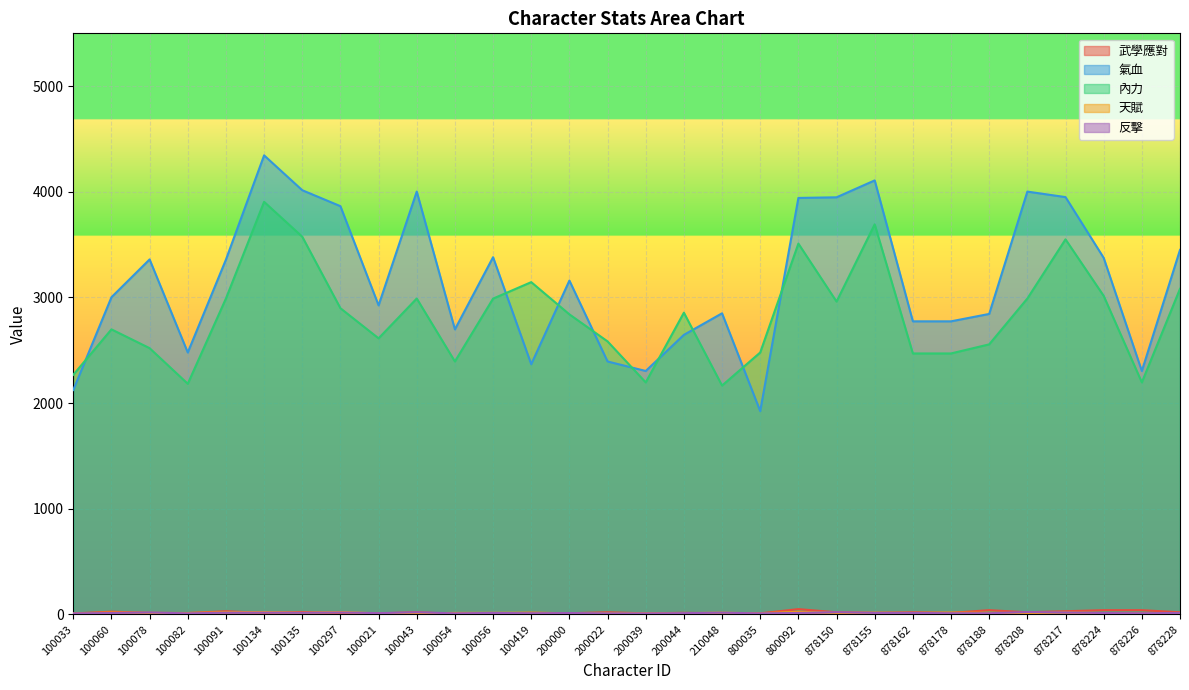

The value of 氣血 at 100033 is 3269. True or false?

False